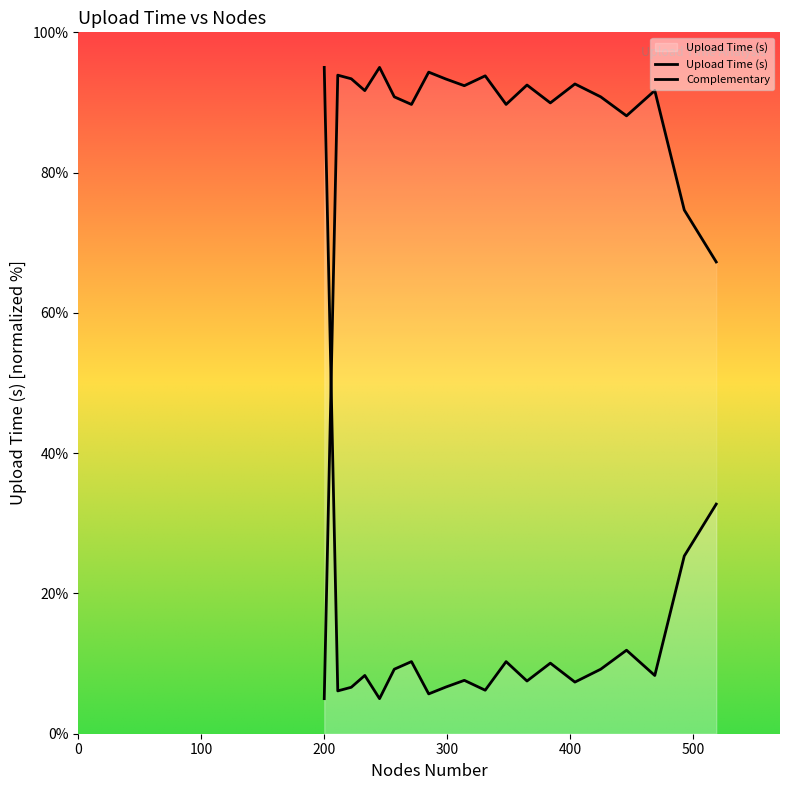

How many points are higher than both their immediate neighbors (excluding endpoints)?

6